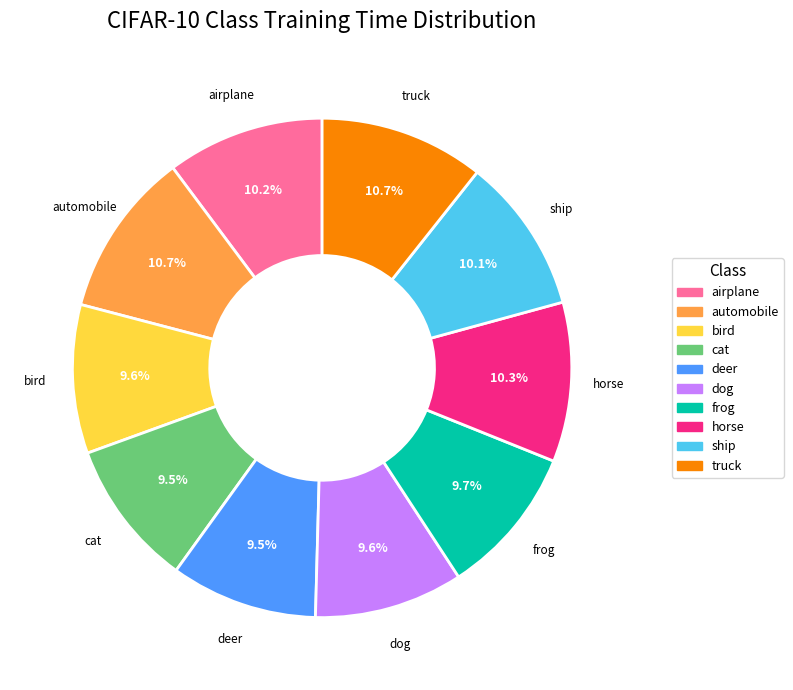

Does any single category account for the majority?

No